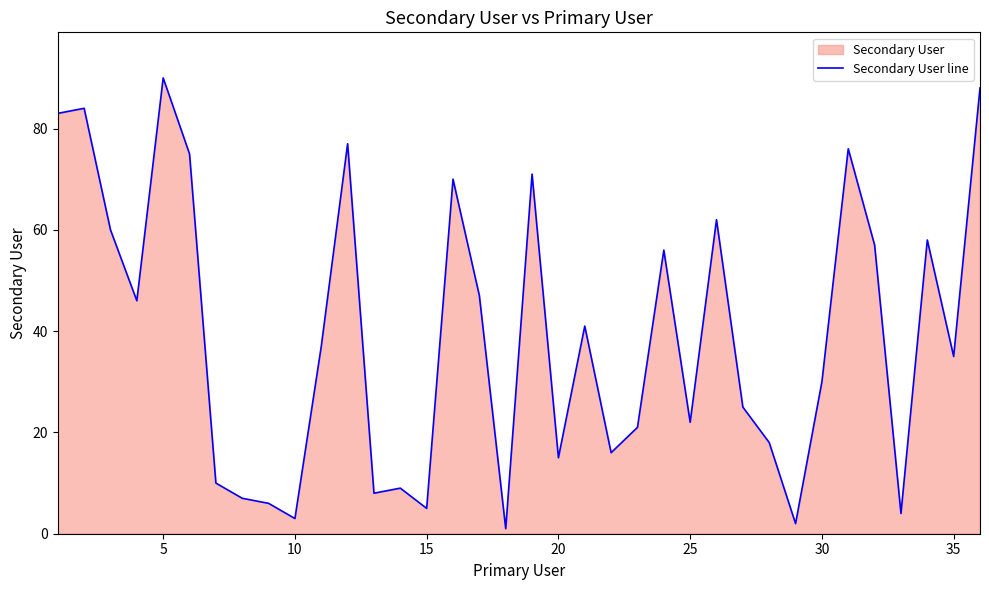

Which category has the highest value across all series?

5